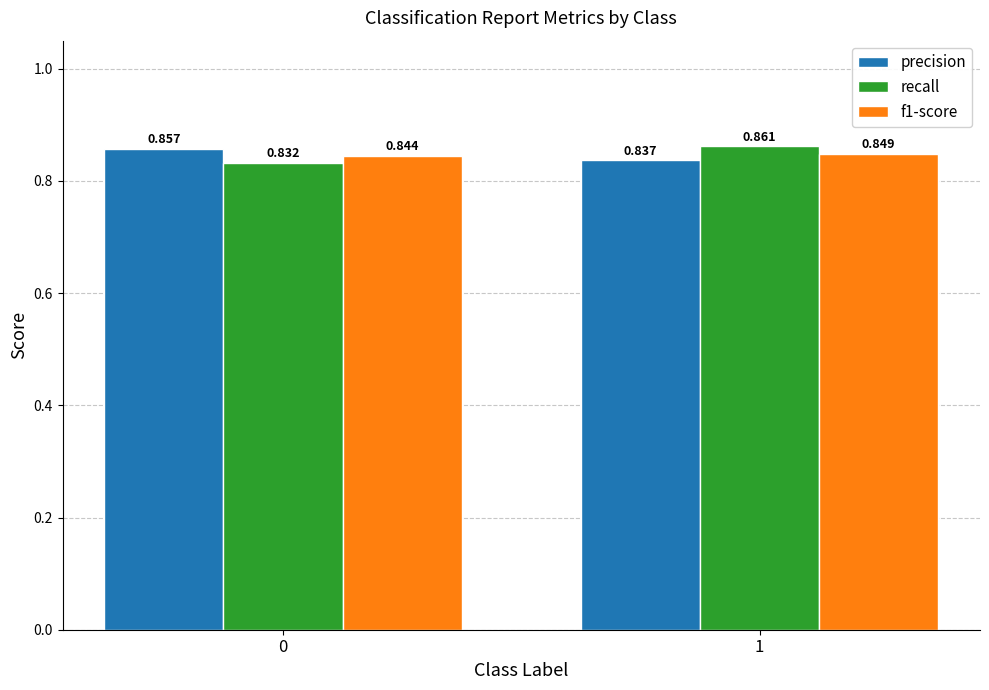

Which series changed the most between 0 and 1?

recall